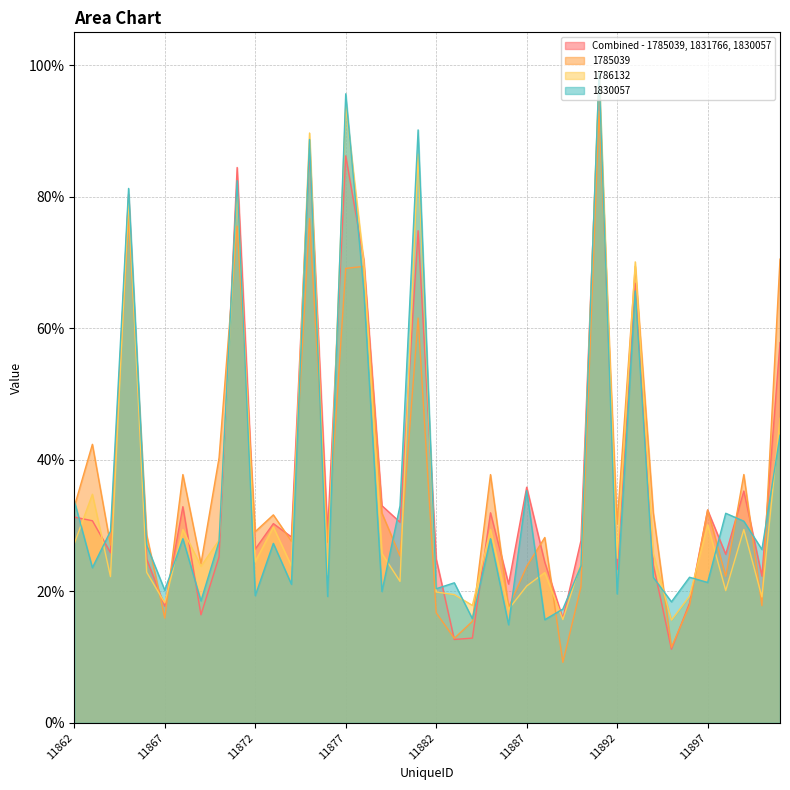

Is it true that 1785039 equals 0.4 at 11874?

False